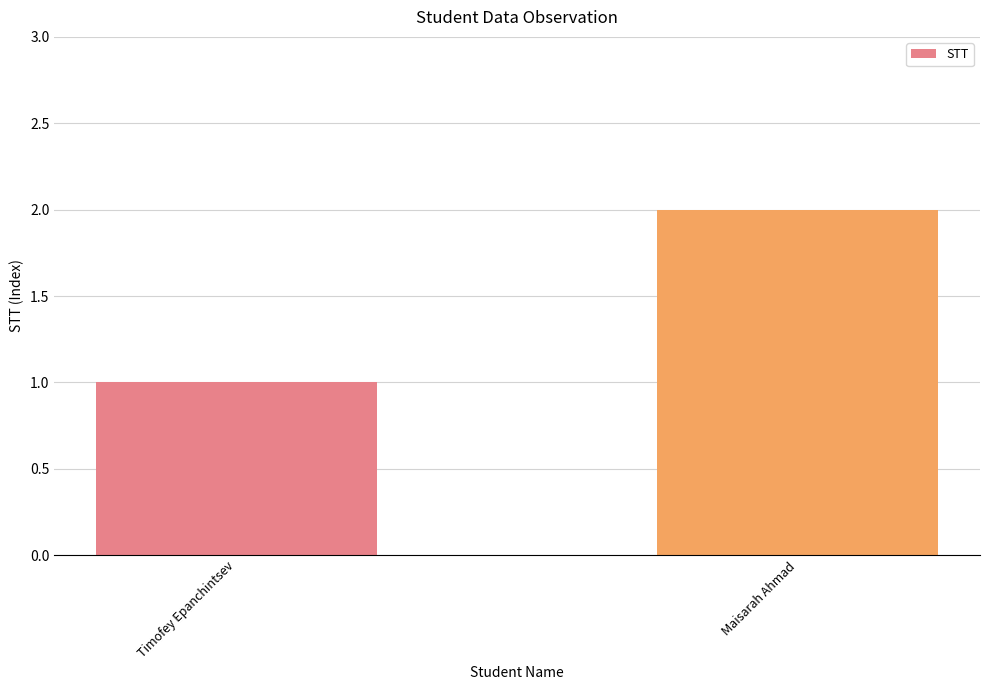

What is the label of the 1st bar from the right?

Maisarah Ahmad